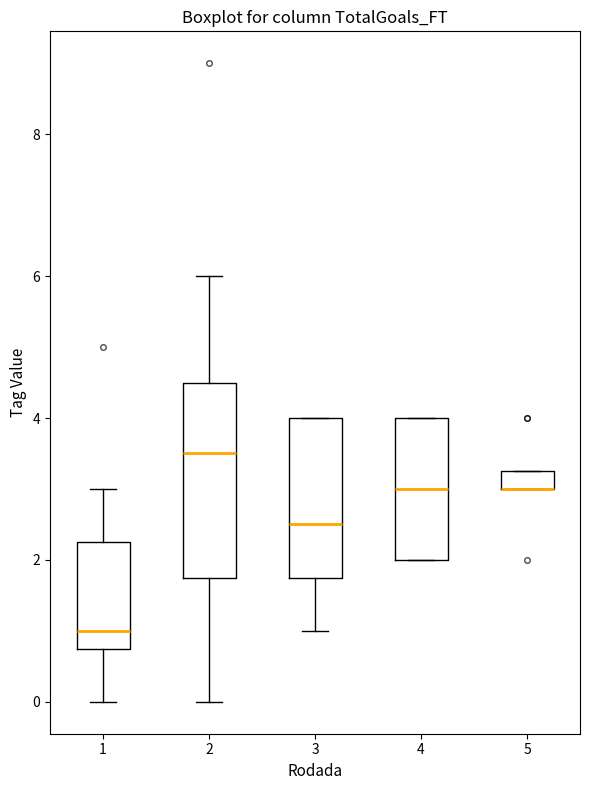

Which box is the tallest, from its lower edge to its upper edge?

2